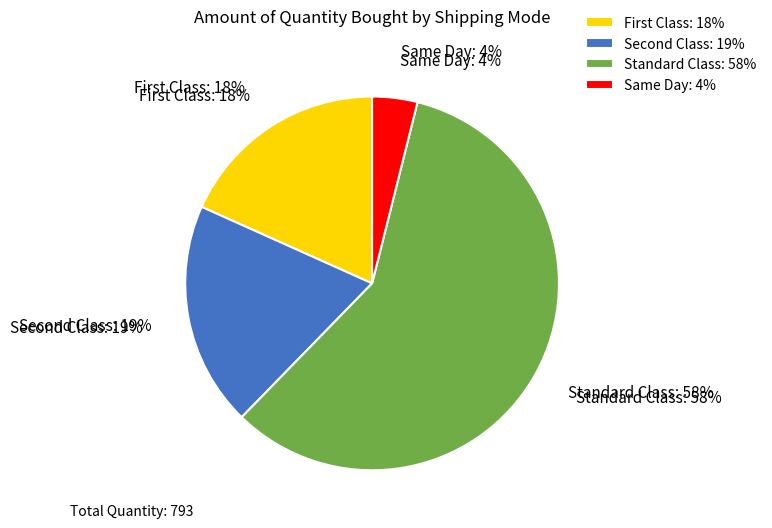

Which slice represents more than half of the pie?

Standard Class